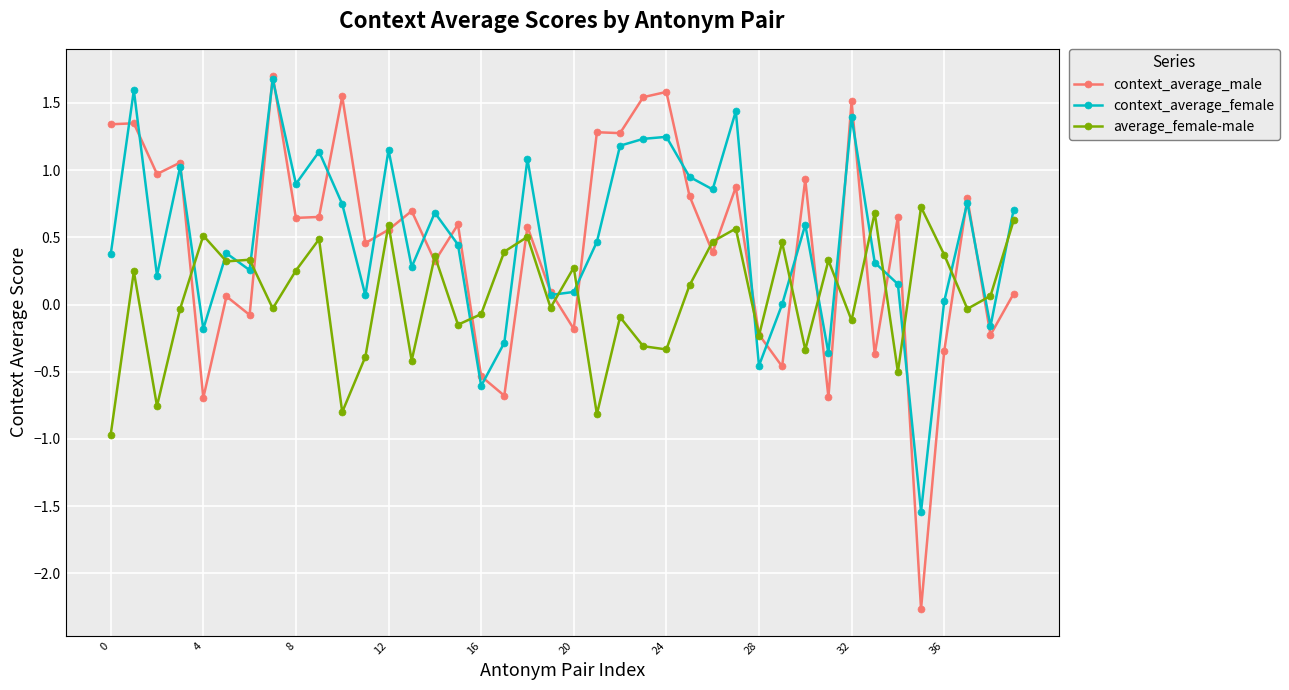

What is the lowest value of the context_average_female series?

-1.5